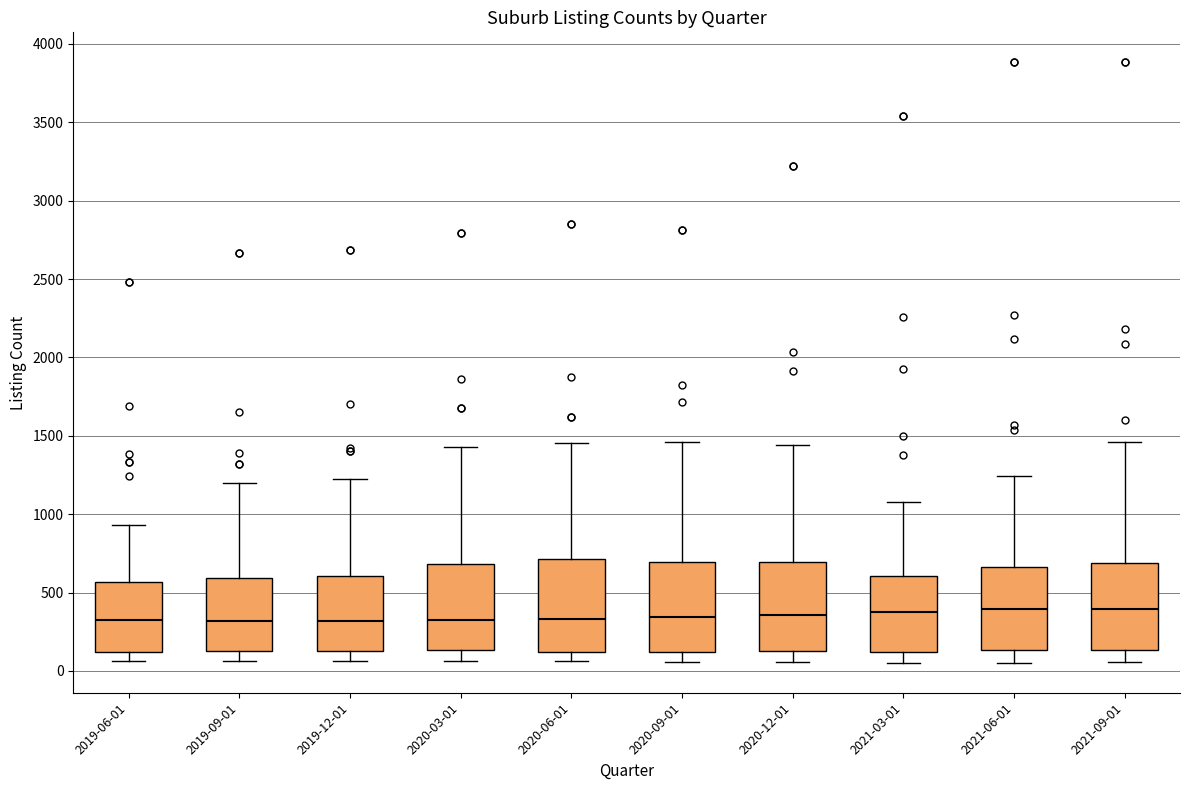

Reading left to right, transcribe this box plot: for each box, give where its median line is, the range the box spans, and where its two whiskers end, as read against the y-axis. The values are not printed on the chart, so give them approximately, as read against the axis.

2019-06-01: median 350, box 100 to 550, whiskers 50 to 950
2019-09-01: median 300, box 150 to 600, whiskers 50 to 1200
2019-12-01: median 300, box 150 to 600, whiskers 50 to 1250
2020-03-01: median 300, box 150 to 700, whiskers 50 to 1450
2020-06-01: median 350, box 100 to 700, whiskers 50 to 1450
2020-09-01: median 350, box 100 to 700, whiskers 50 to 1450
2020-12-01: median 350, box 150 to 700, whiskers 50 to 1450
2021-03-01: median 400, box 100 to 600, whiskers 50 to 1100
2021-06-01: median 400, box 150 to 650, whiskers 50 to 1250
2021-09-01: median 400, box 150 to 700, whiskers 50 to 1450